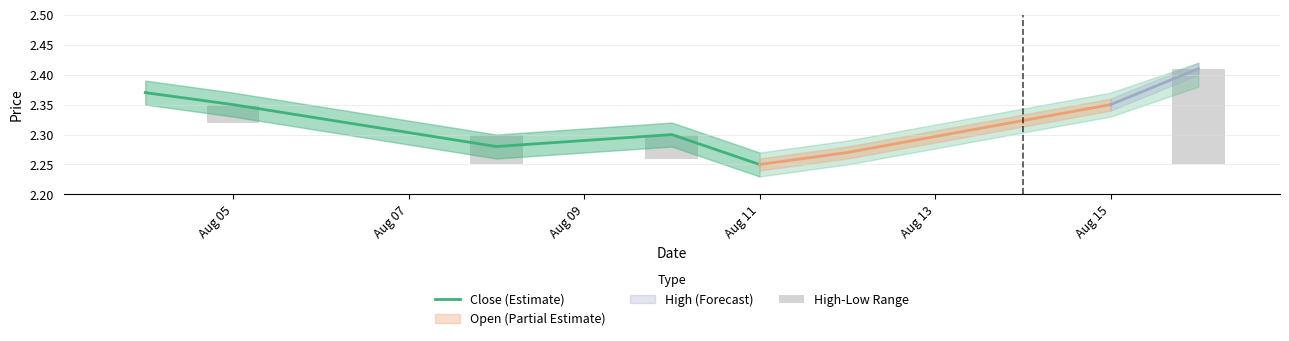

What is the maximum value shown in the chart?

2.4